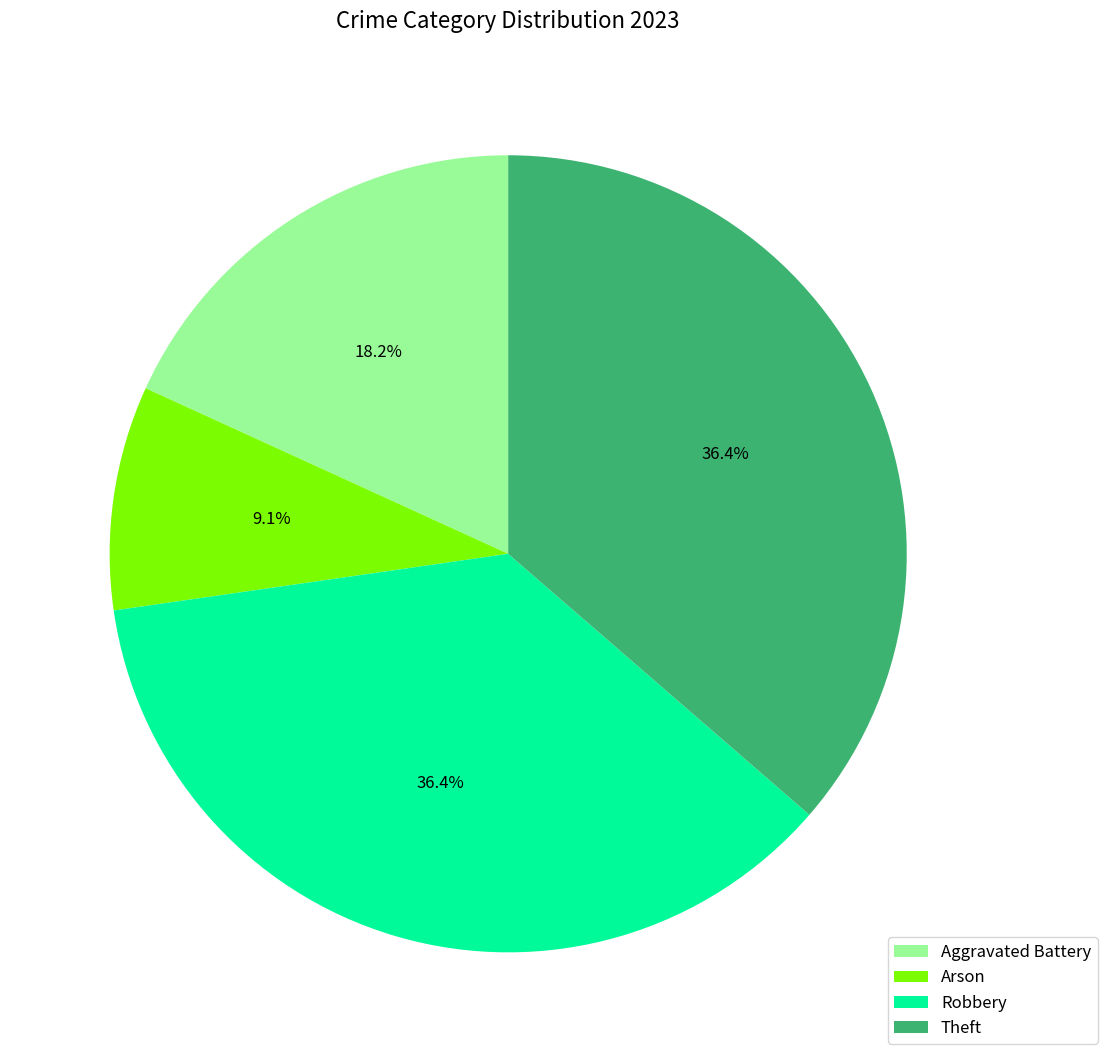

How much of the chart is everything except Aggravated Battery?

81.8%